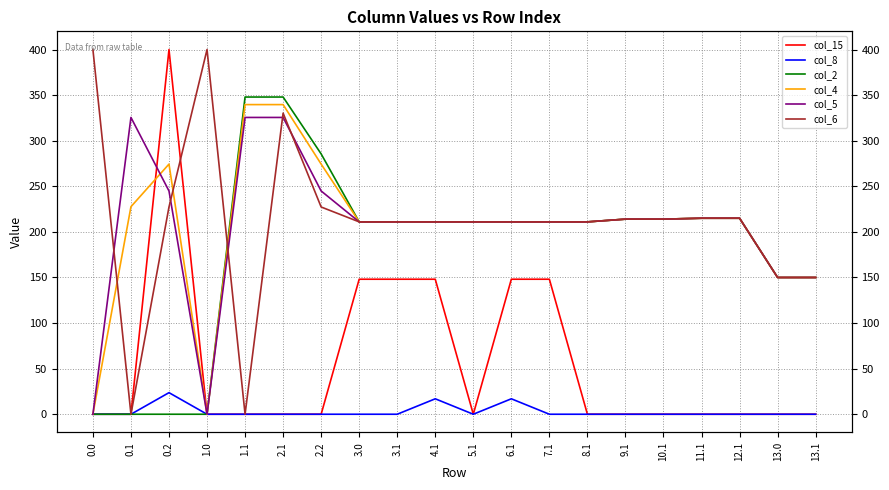

The value of col_4 at 2.1 is 339.6. True or false?

True